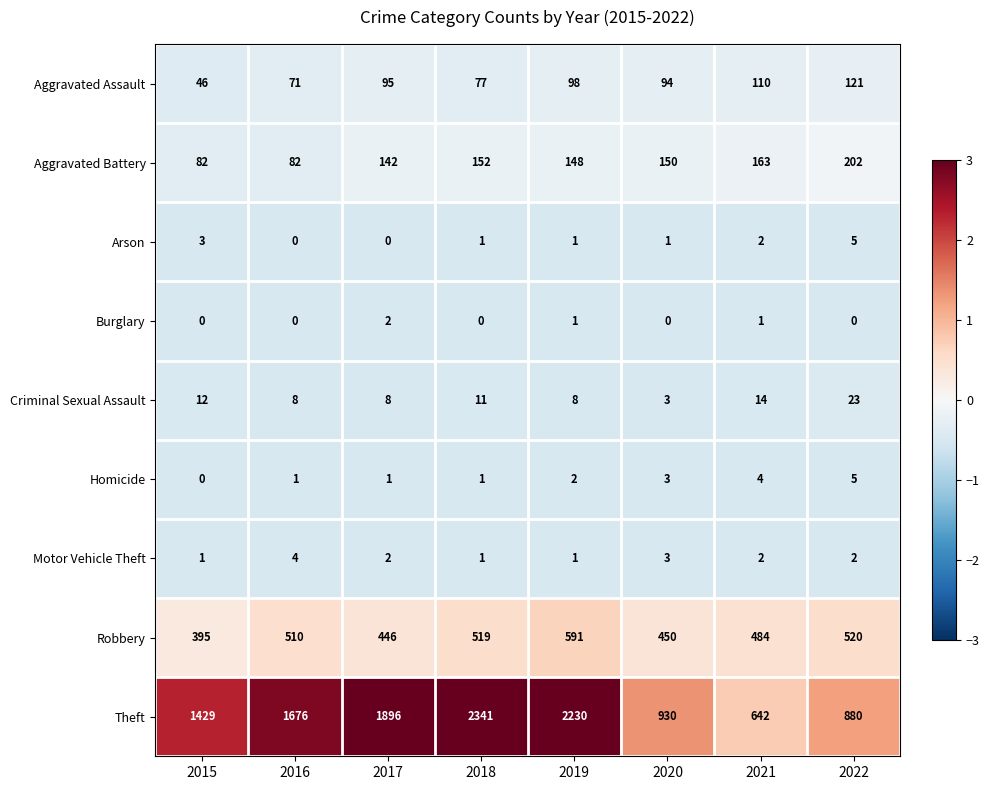

What is the lowest value of the Aggravated Battery series?

82